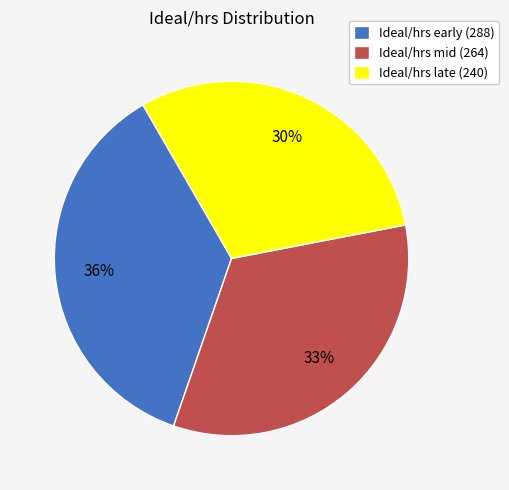

Between Ideal/hrs early (288) and Ideal/hrs late (240), which is larger?

Ideal/hrs early (288)